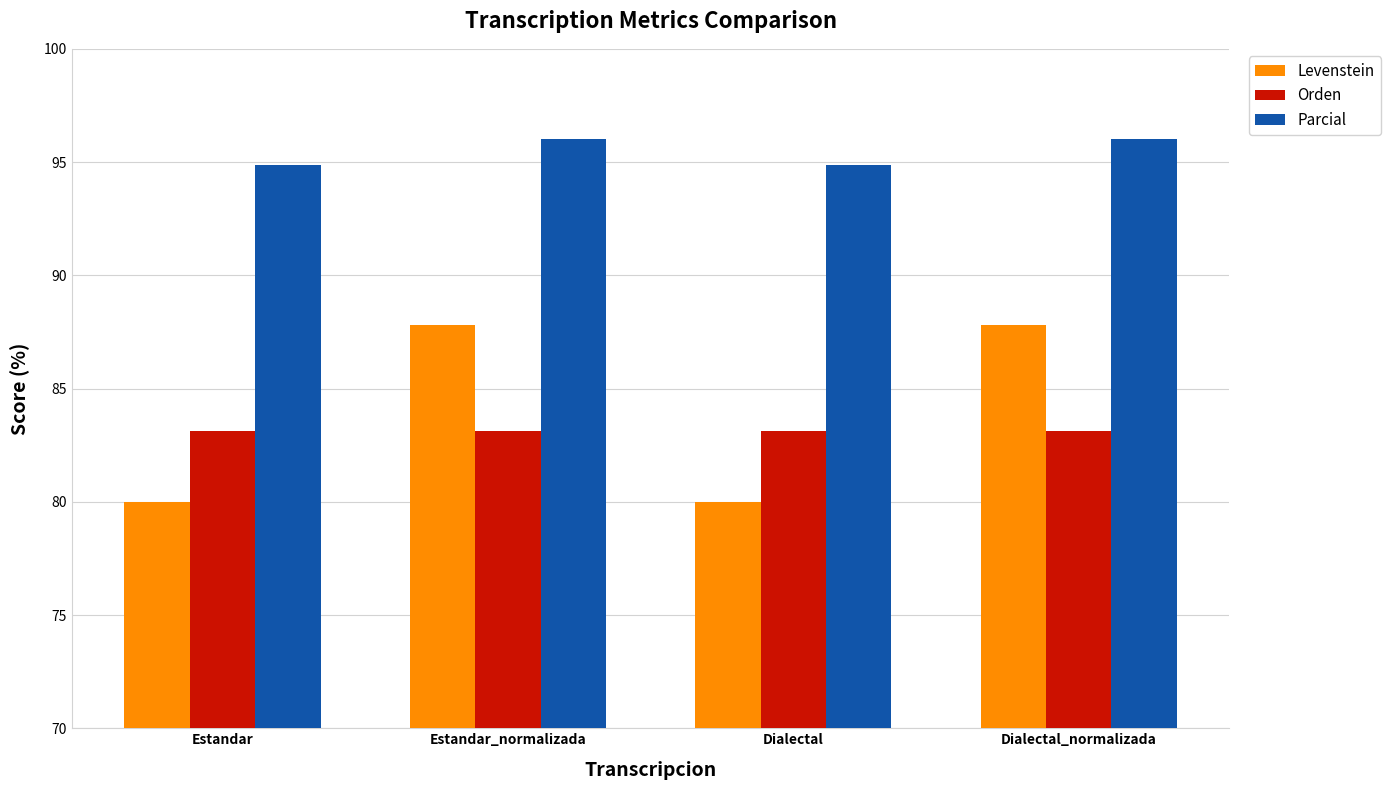

What value does the Parcial series have at Dialectal?

94.9